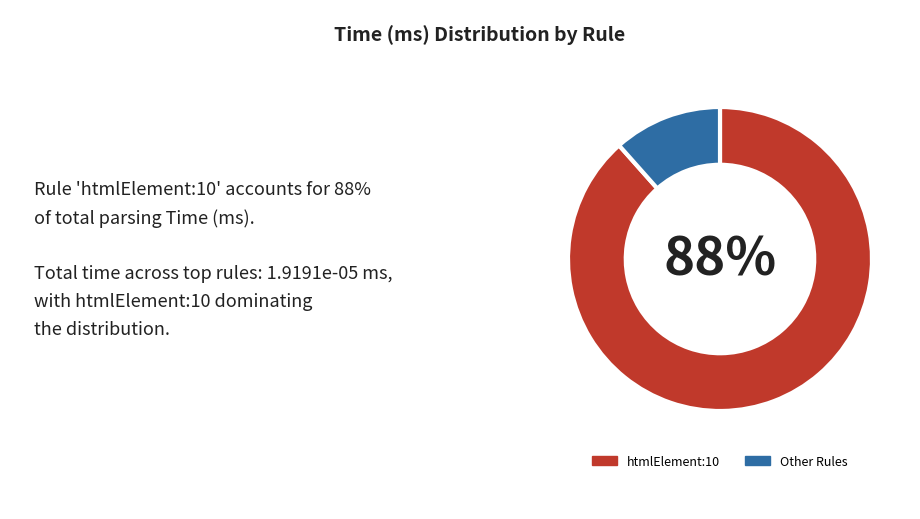

Is there a majority slice in this chart?

Yes